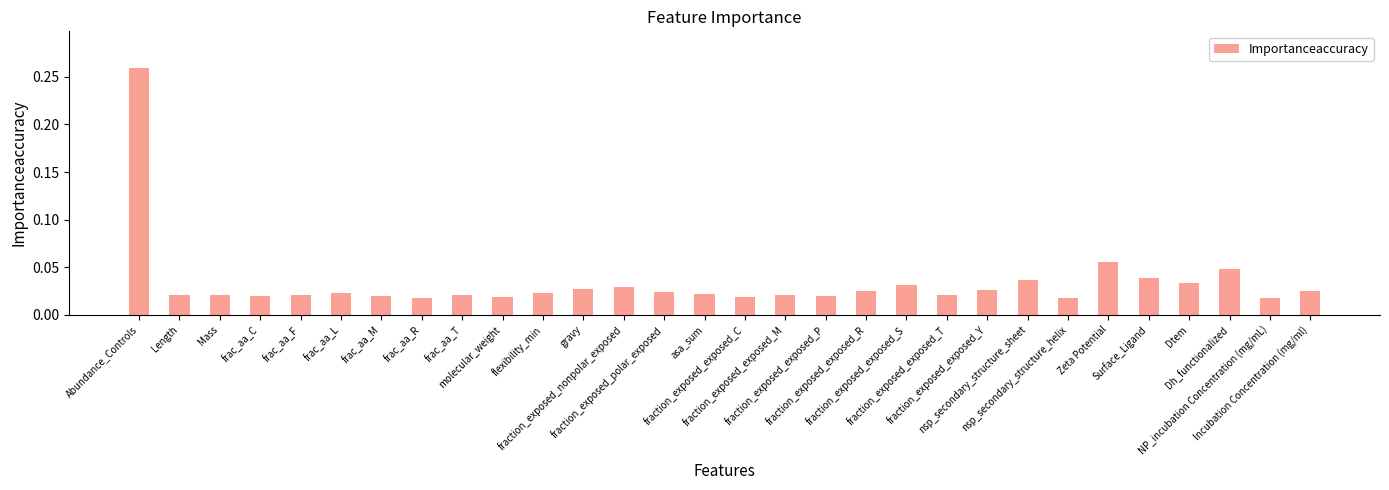

What is the sum of all values?

1.0